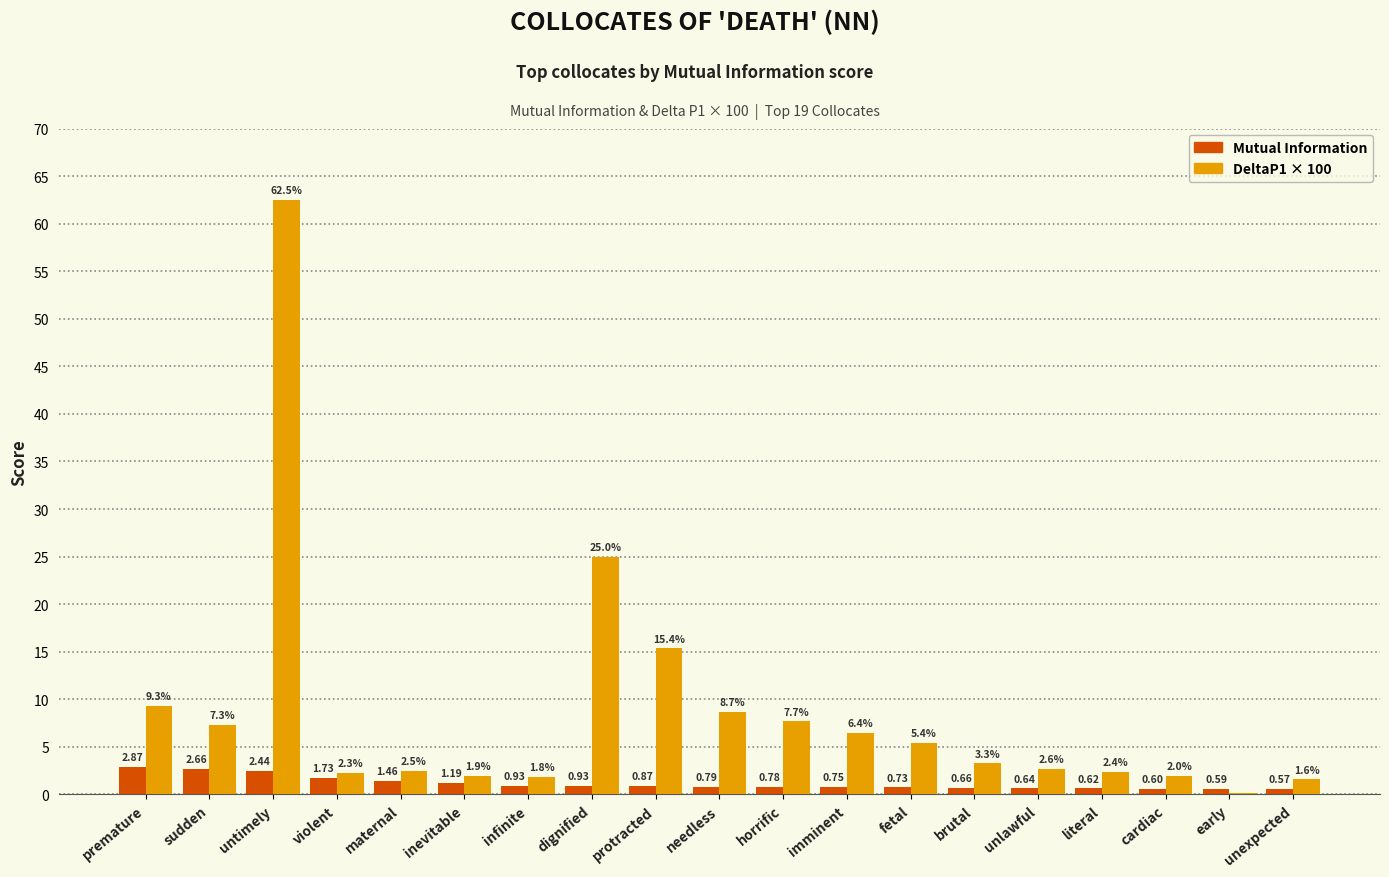

Which category has the highest value across all series?

untimely